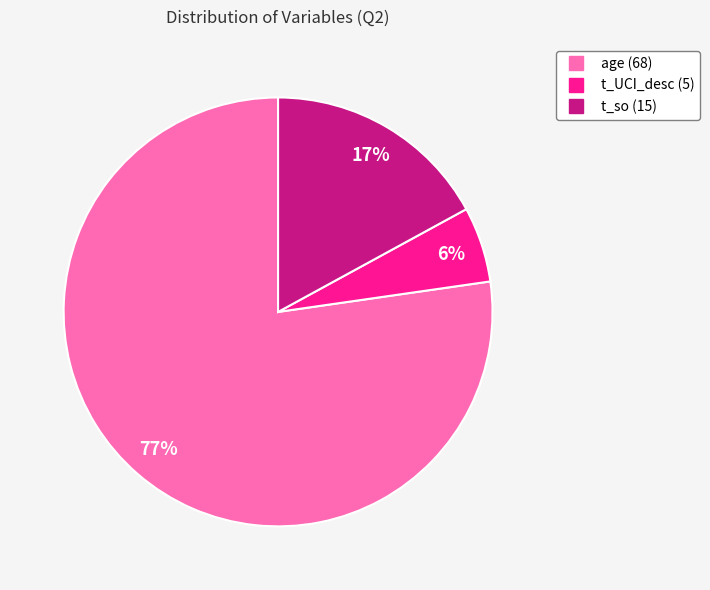

Between age and t_UCI_desc, which is larger?

age